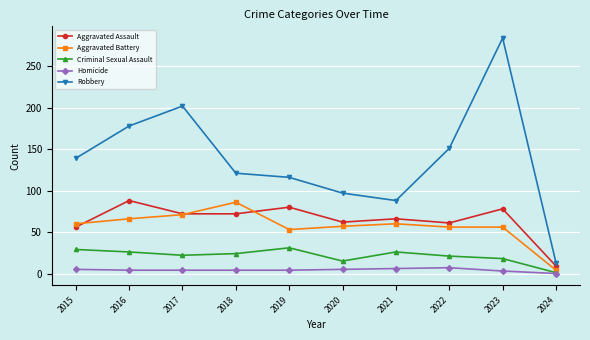

What is the approximate value of Homicide at 2023?

3